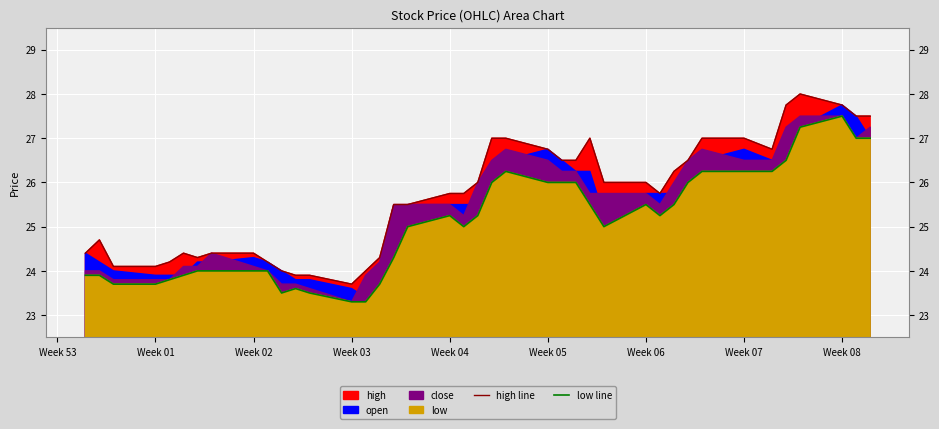

True or false: low line and high line cross at least once.

False